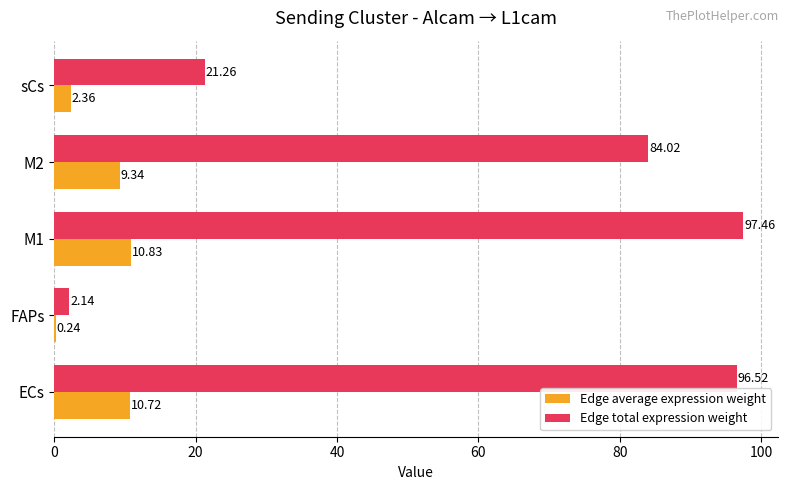

Between ECs and sCs, which series saw the biggest shift?

Edge total expression weight